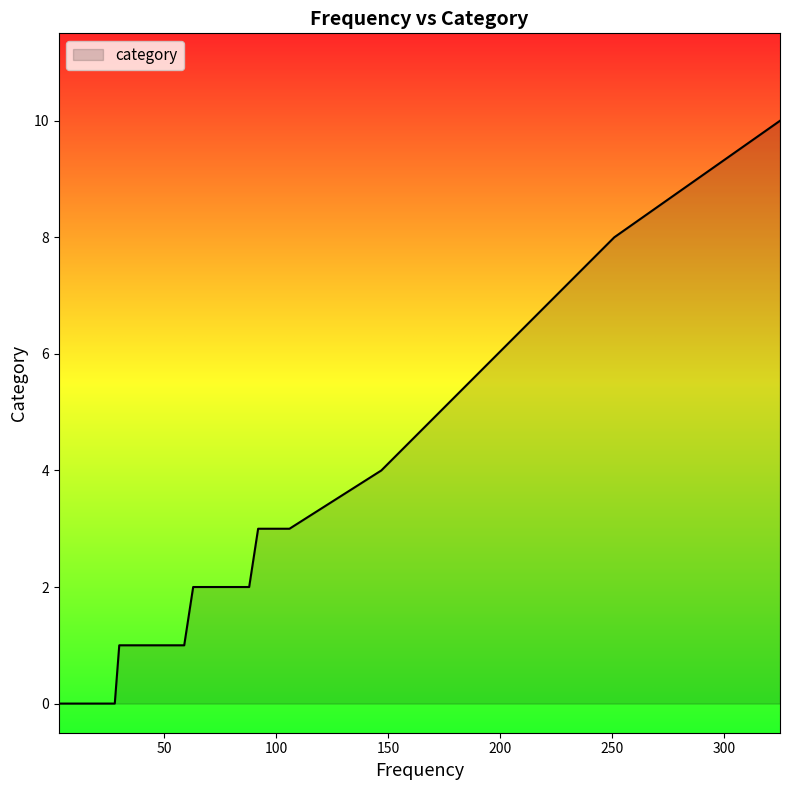

How many data points are less than 1?

17